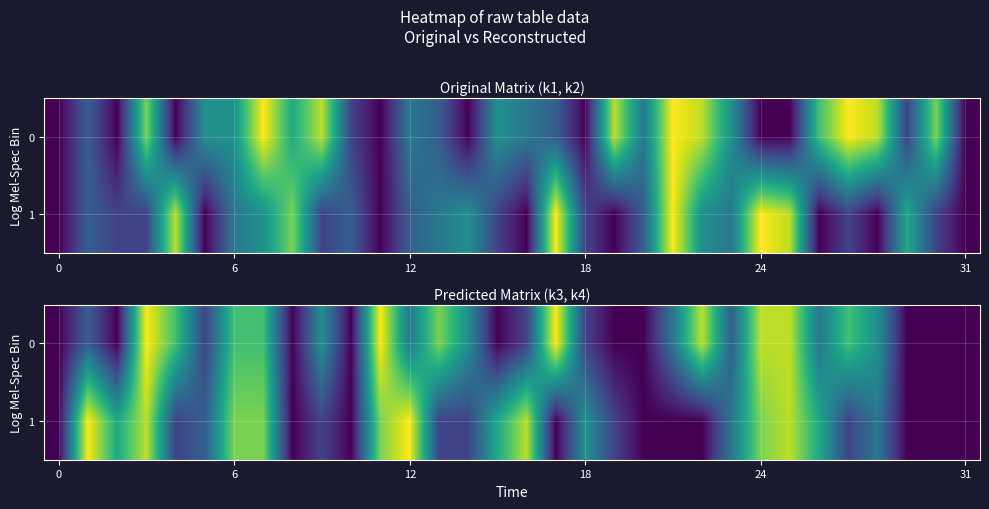

How many data points in 1 are above 3?

15